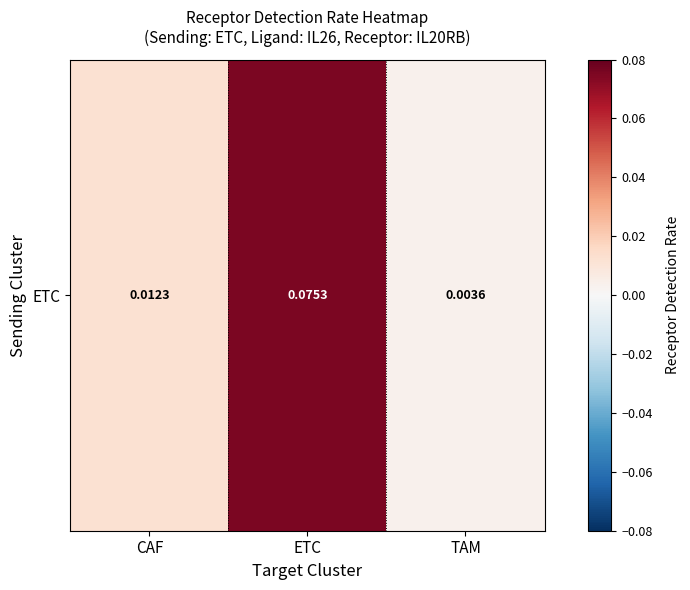

The chart shows a value of 0.1 at ETC. True or false?

True